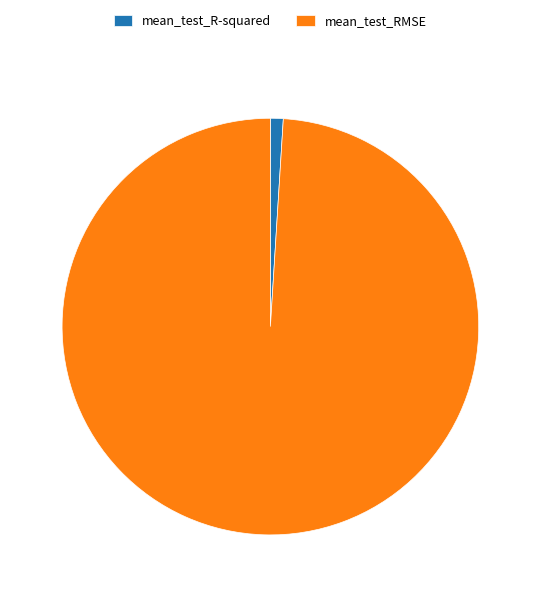

Does mean_test_R-squared account for over 50% of the chart?

No